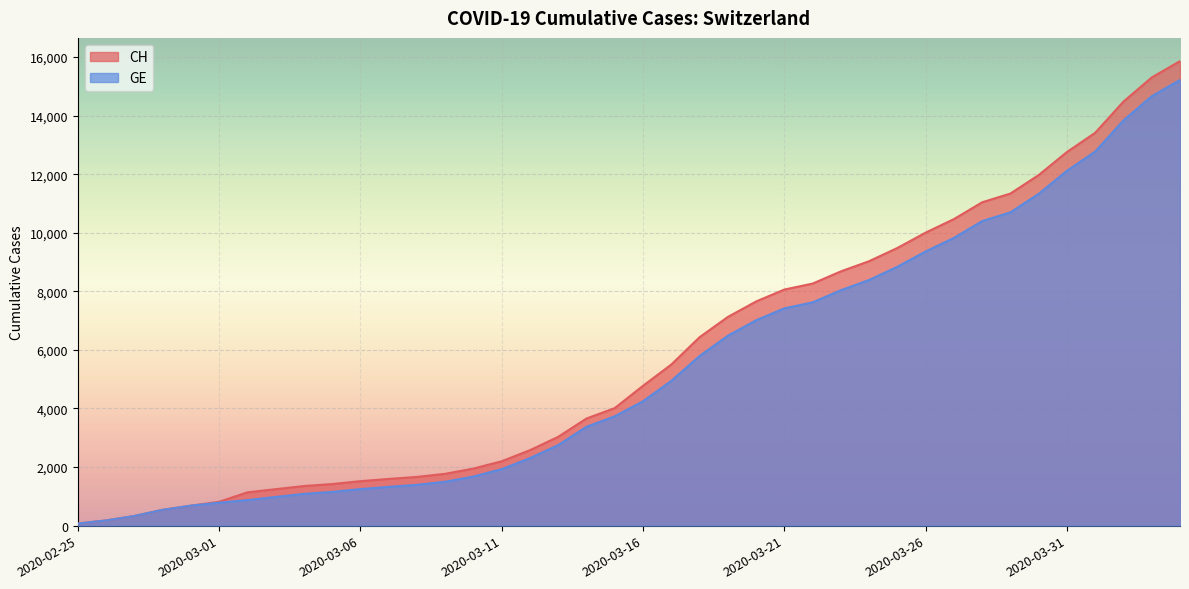

True or false: GE has a value of 2827 at 2020-03-17.

False